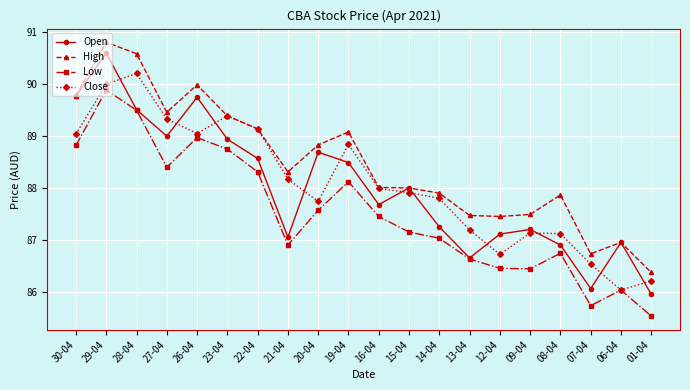

Between which two adjacent categories do Close and Open first intersect?

29-04 and 28-04